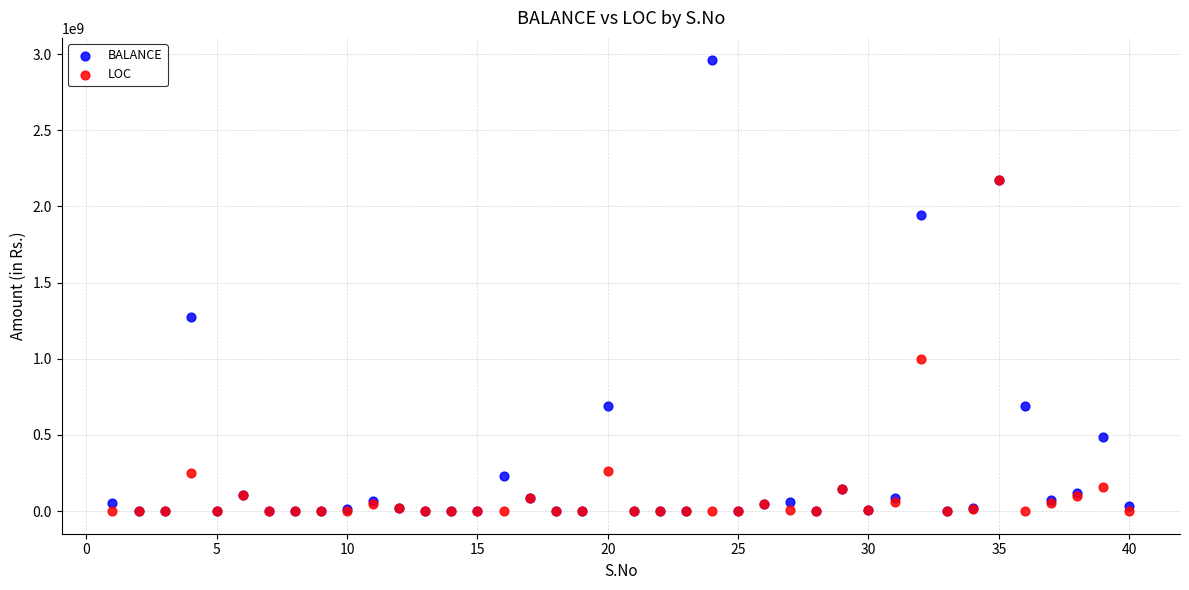

In the BALANCE series, what Y value is closest to 1479046201?

1275535204